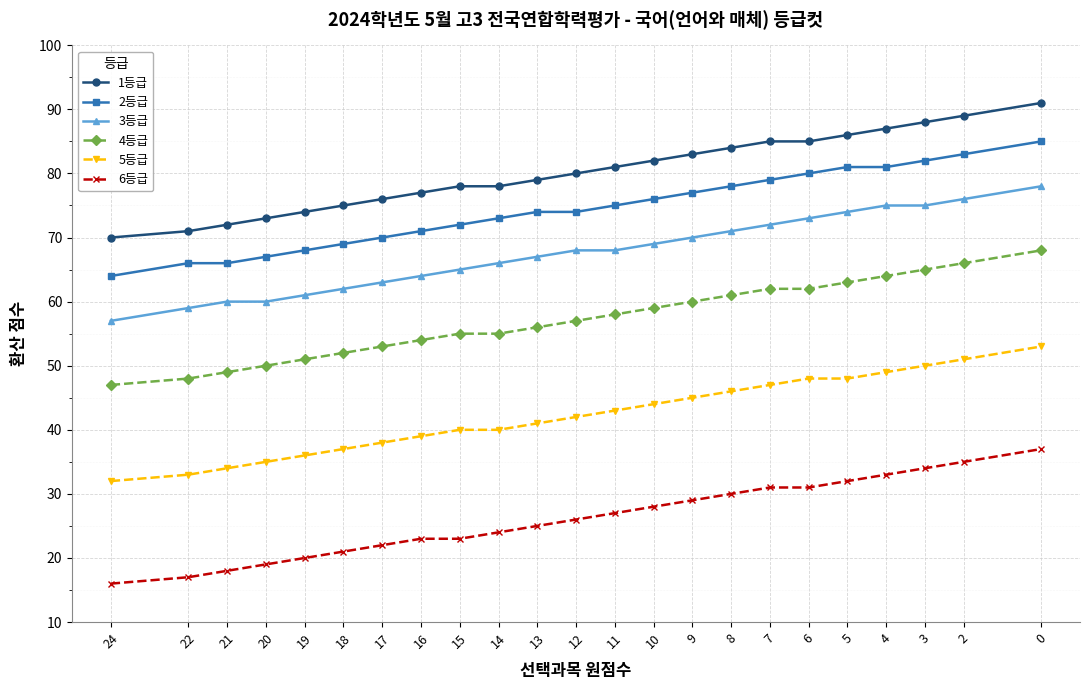

Is the value of 6등급 at 8 greater than the value of 2등급 at 0?

No